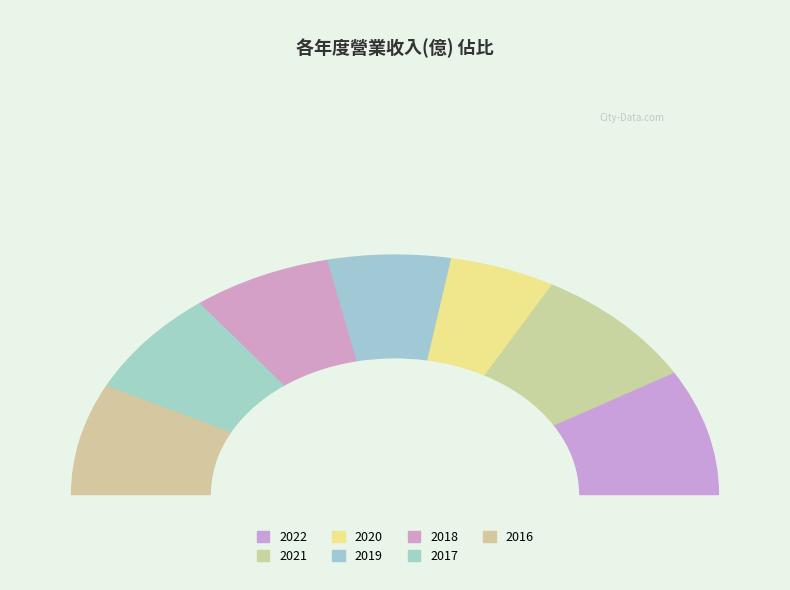

To the nearest percent, what percentage of the pie is 2017?

14%